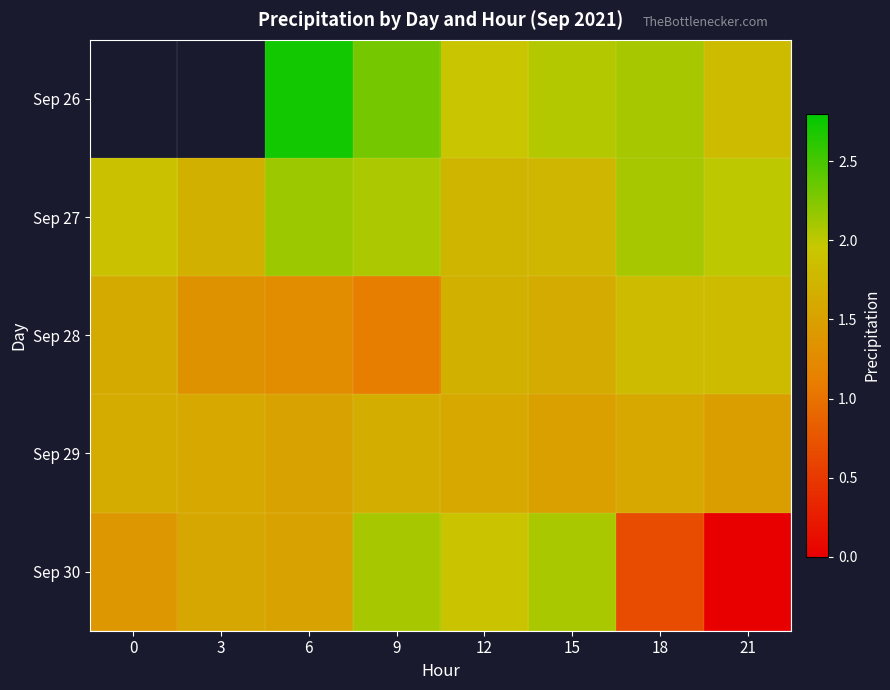

List the labels in order of Sep 27 value, smallest first.

3, 12, 15, 0, 21, 9, 18, 6